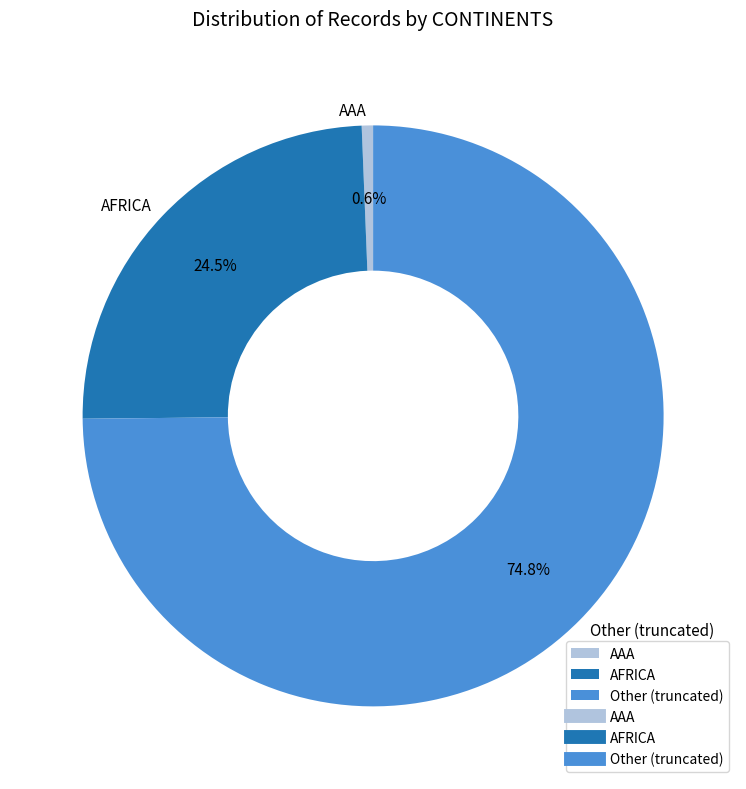

To the nearest percent, what is the difference between the largest and smallest slice percentages?

74%